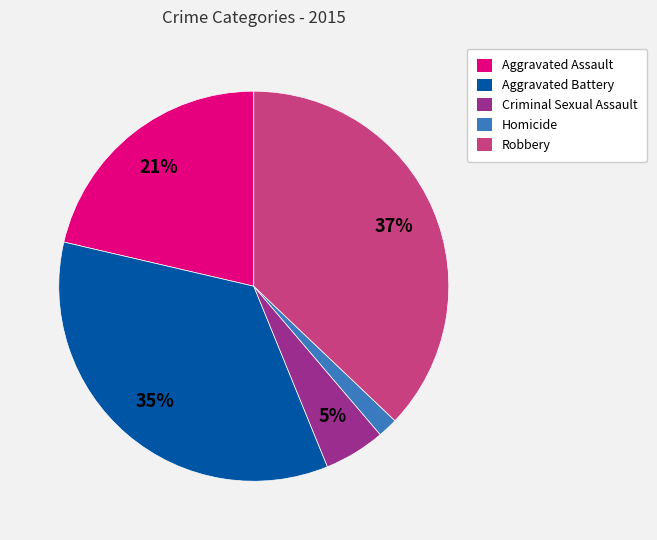

Which slice is the largest?

Robbery